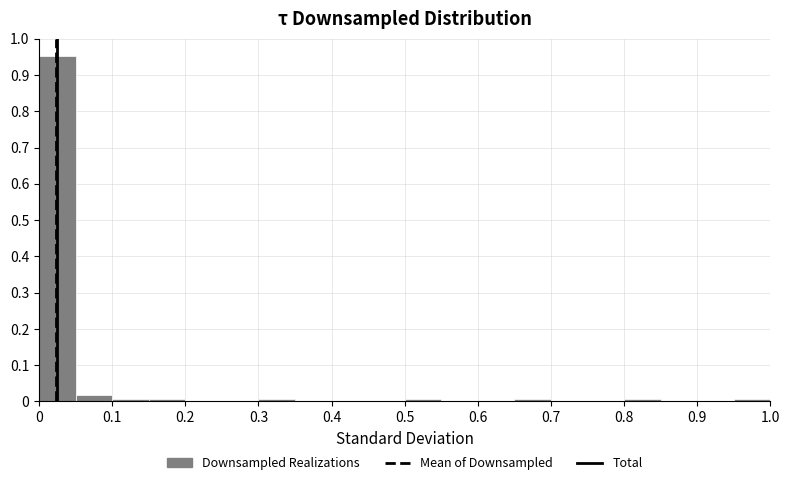

What is the height of the bar covering 0.00 to 0.05 on the x-axis? The values are not printed on the chart, so give them approximately, as read against the axis.

0.95